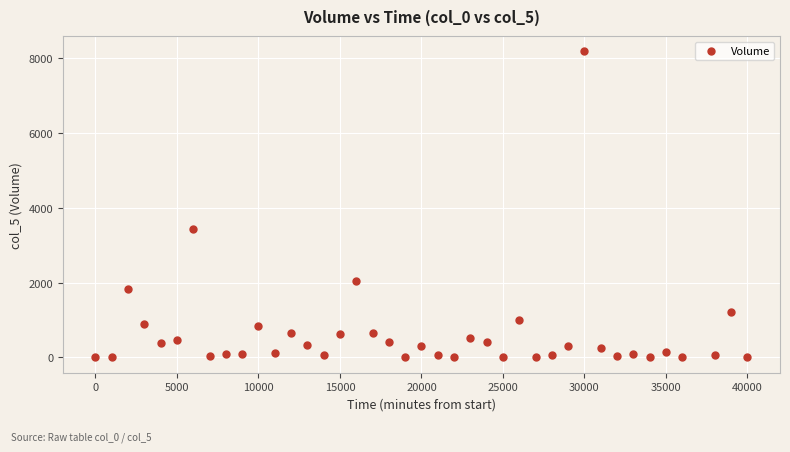

What is the range of Y values (max minus min)?

8186.2